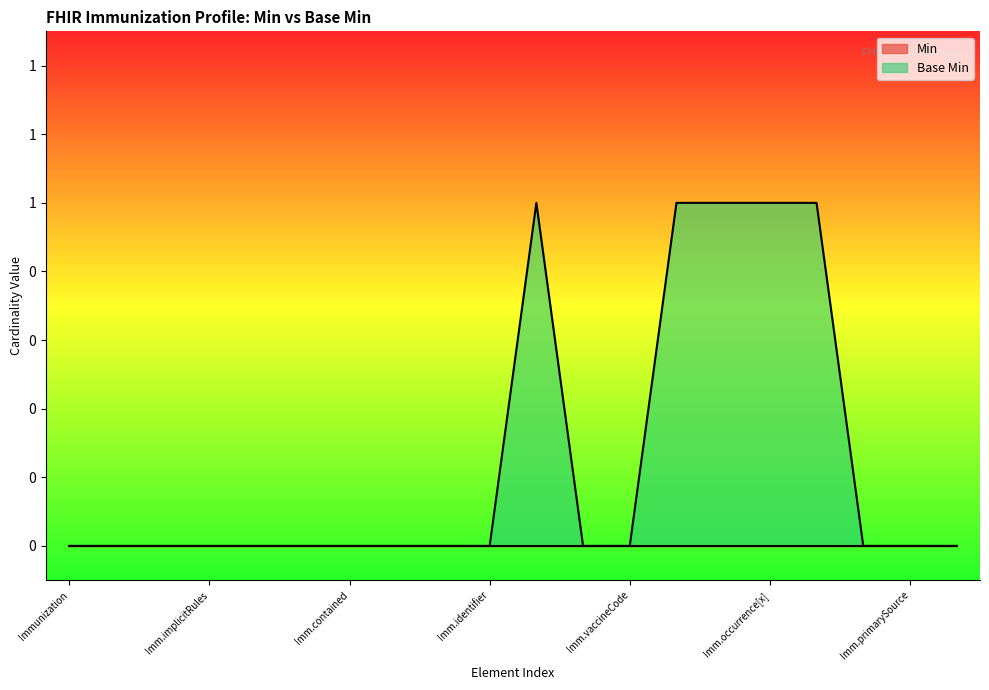

Reading left to right, extract all data points from this chart.

0	0	0	0	0	0	0	0	0	0	1	0	0	1	1	1	1	0	0	0